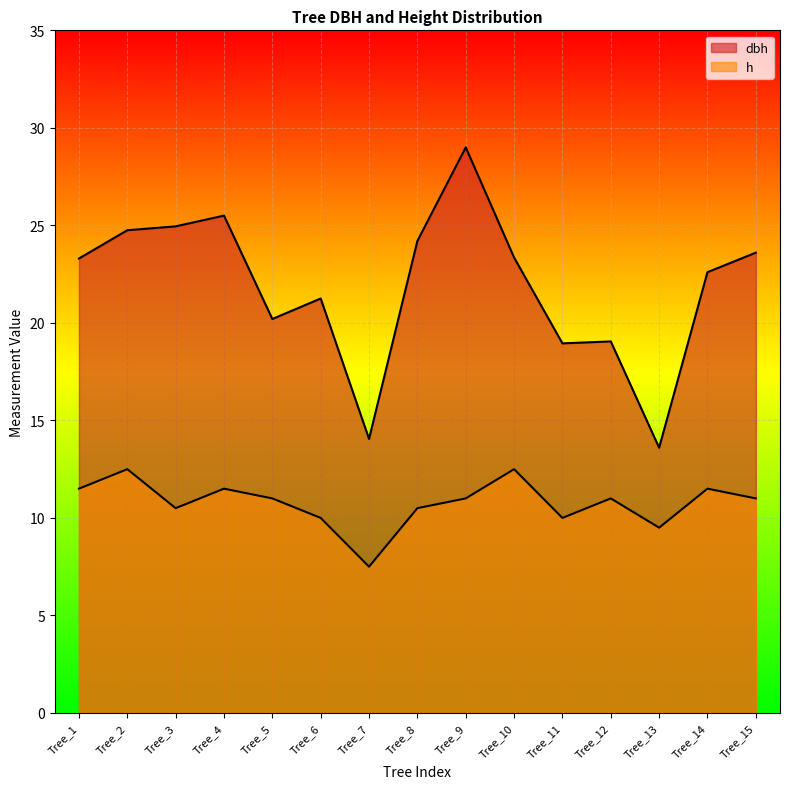

Reading right to left, transcribe all the data shown in this chart.

dbh: 23.6	22.6	13.6	19.1	18.9	23.4	29.0	24.2	14.1	21.2	20.2	25.5	24.9	24.8	23.3
h: 11.0	11.5	9.5	11.0	10.0	12.5	11.0	10.5	7.5	10.0	11.0	11.5	10.5	12.5	11.5